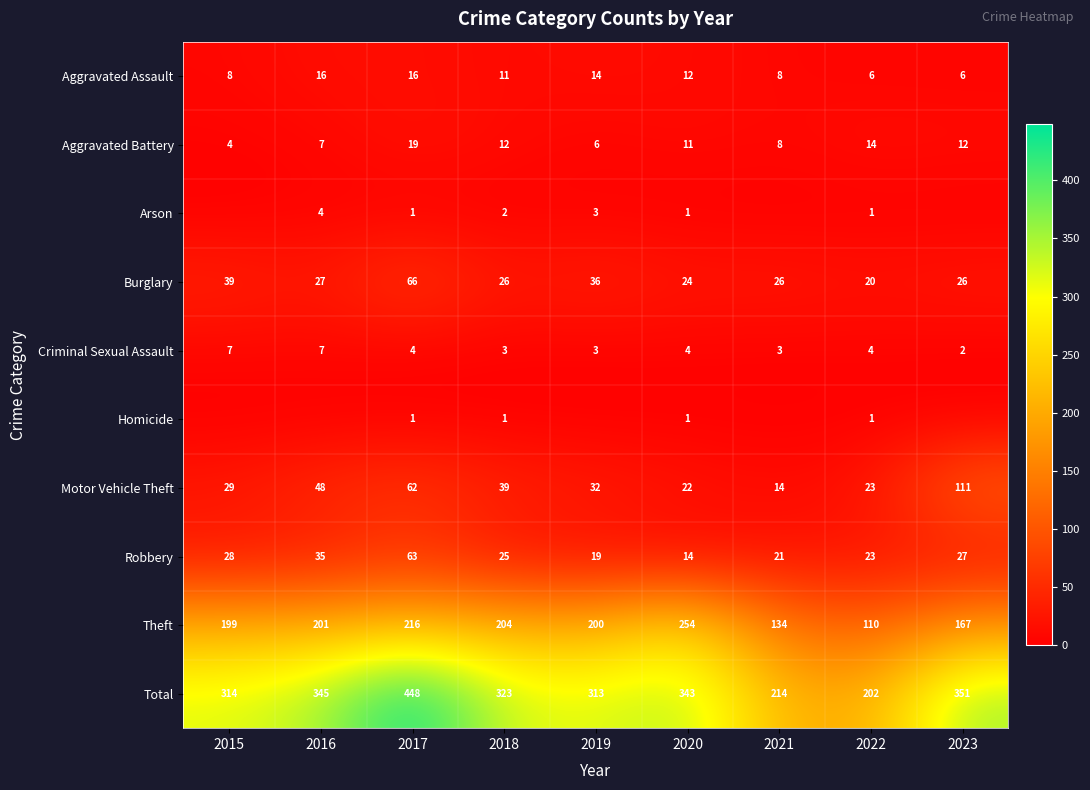

Which category has the highest value across all series?

2017